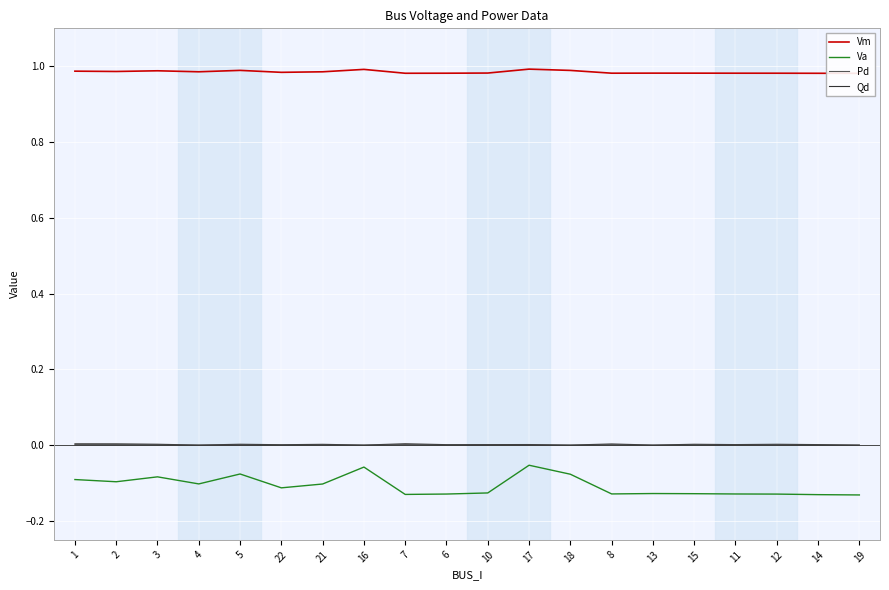

Reading left to right, extract all data points from this chart.

Vm: 1=1.0	2=1.0	3=1.0	4=1.0	5=1.0	22=1.0	21=1.0	16=1.0	7=1.0	6=1.0	10=1.0	17=1.0	18=1.0	8=1.0	13=1.0	15=1.0	11=1.0	12=1.0	14=1.0	19=1.0
Va: 1=-0.1	2=-0.1	3=-0.1	4=-0.1	5=-0.1	22=-0.1	21=-0.1	16=-0.1	7=-0.1	6=-0.1	10=-0.1	17=-0.1	18=-0.1	8=-0.1	13=-0.1	15=-0.1	11=-0.1	12=-0.1	14=-0.1	19=-0.1
Pd: 1=0.0	2=0.0	3=0.0	4=0.0	5=0.0	22=0.0	21=0.0	16=0.0	7=0.0	6=0.0	10=0.0	17=0.0	18=0.0	8=0.0	13=0.0	15=0.0	11=0.0	12=0.0	14=0.0	19=0.0
Qd: 1=0.0	2=0.0	3=0.0	4=0.0	5=0.0	22=0.0	21=0.0	16=0.0	7=0.0	6=0.0	10=0.0	17=0.0	18=0.0	8=0.0	13=0.0	15=0.0	11=0.0	12=0.0	14=0.0	19=0.0